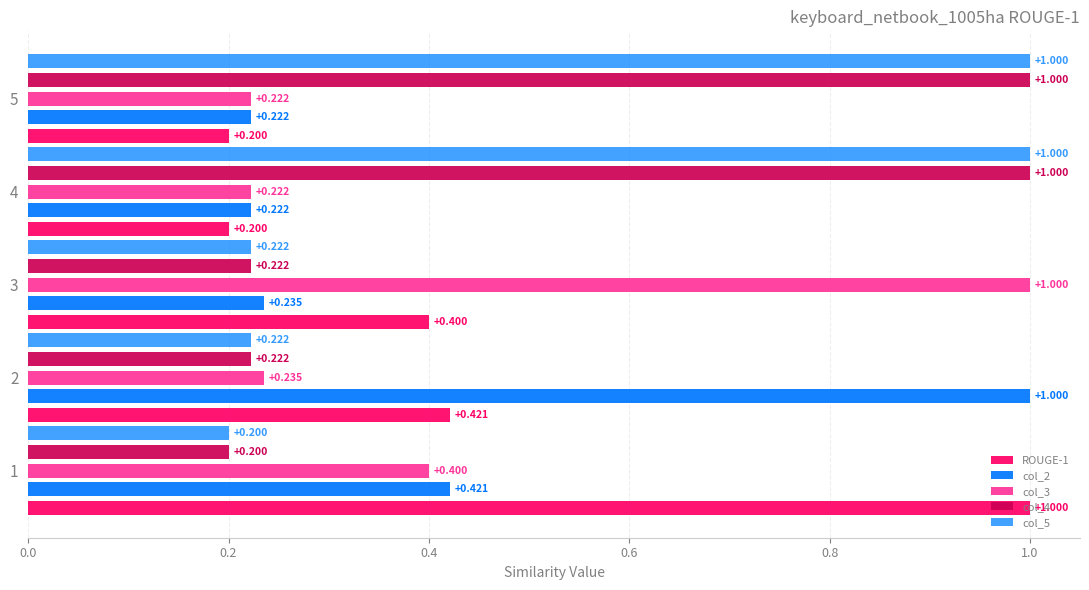

Is the value of col_5 at 4 greater than the value of col_2 at 4?

Yes